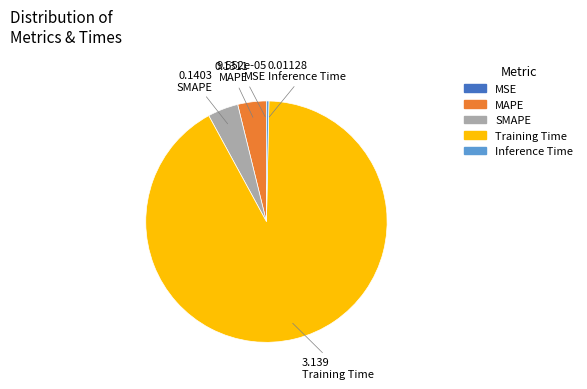

What is the majority slice?

Training Time